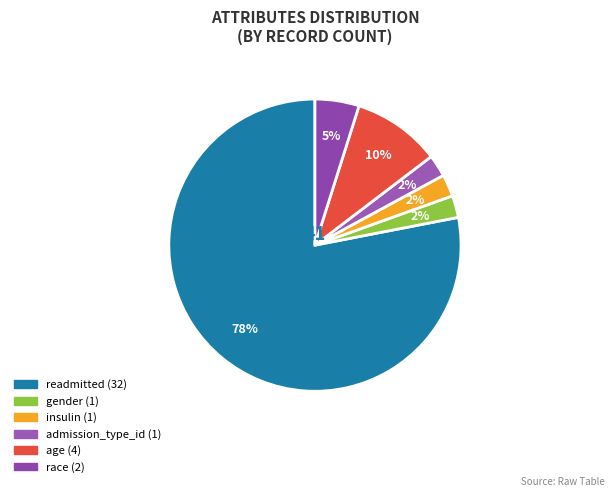

Approximately how many times larger is the value at admission_type_id compared to age?

0.2